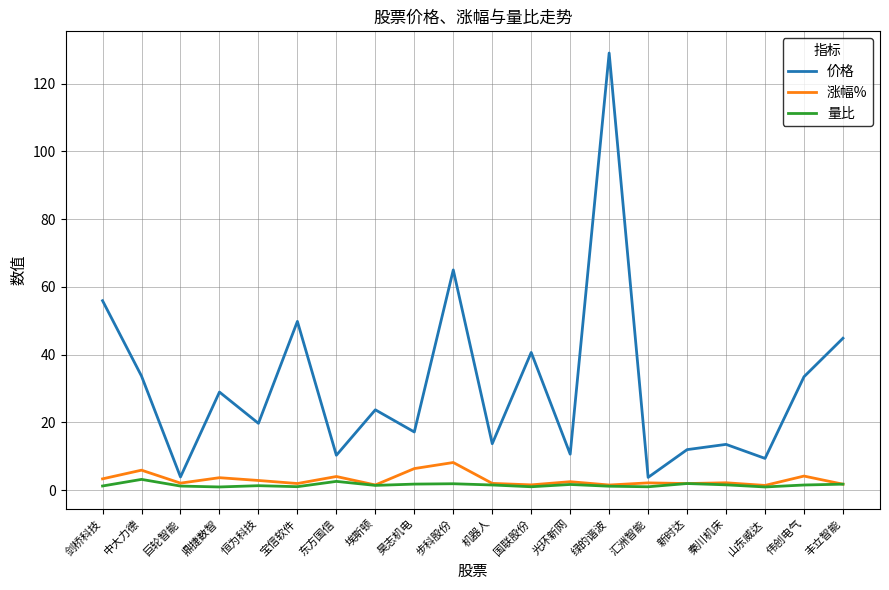

What is the maximum value shown in the chart?

129.0